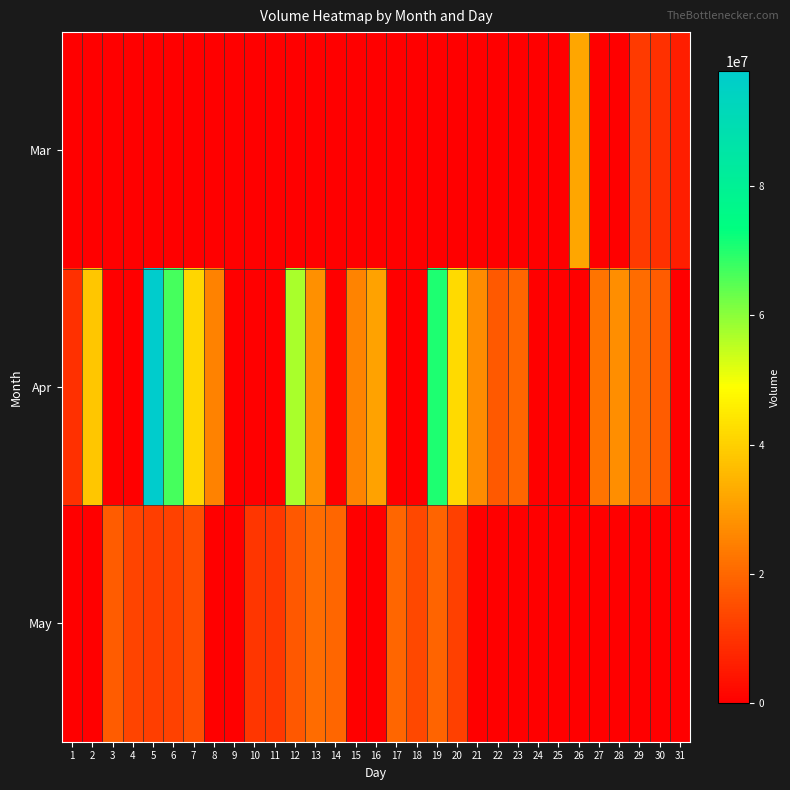

Which series has the largest total across all categories?

Apr